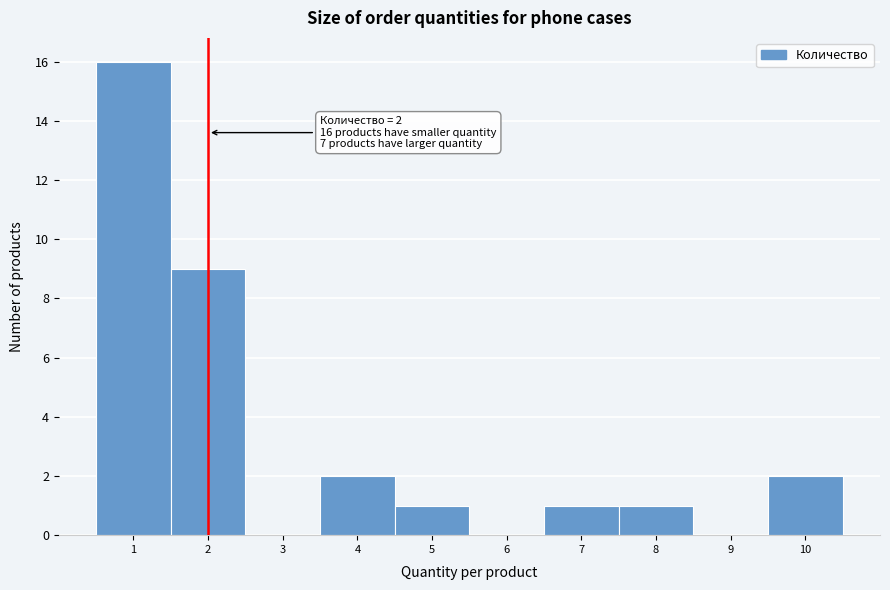

Over which range of the x-axis is the bar tallest?

0.5 to 1.5